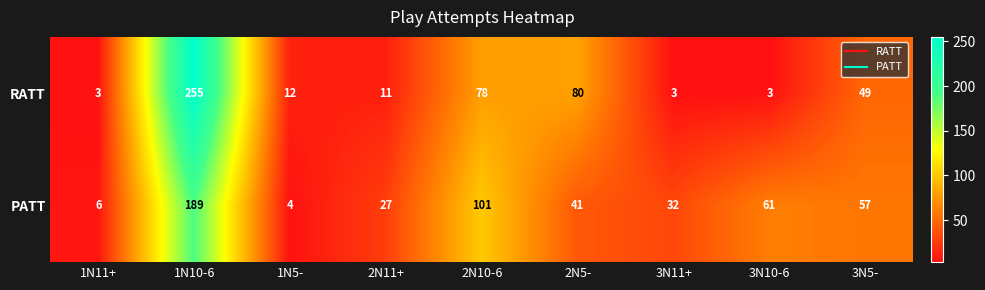

What is the difference between the maximum and second lowest values in the PATT series?

183